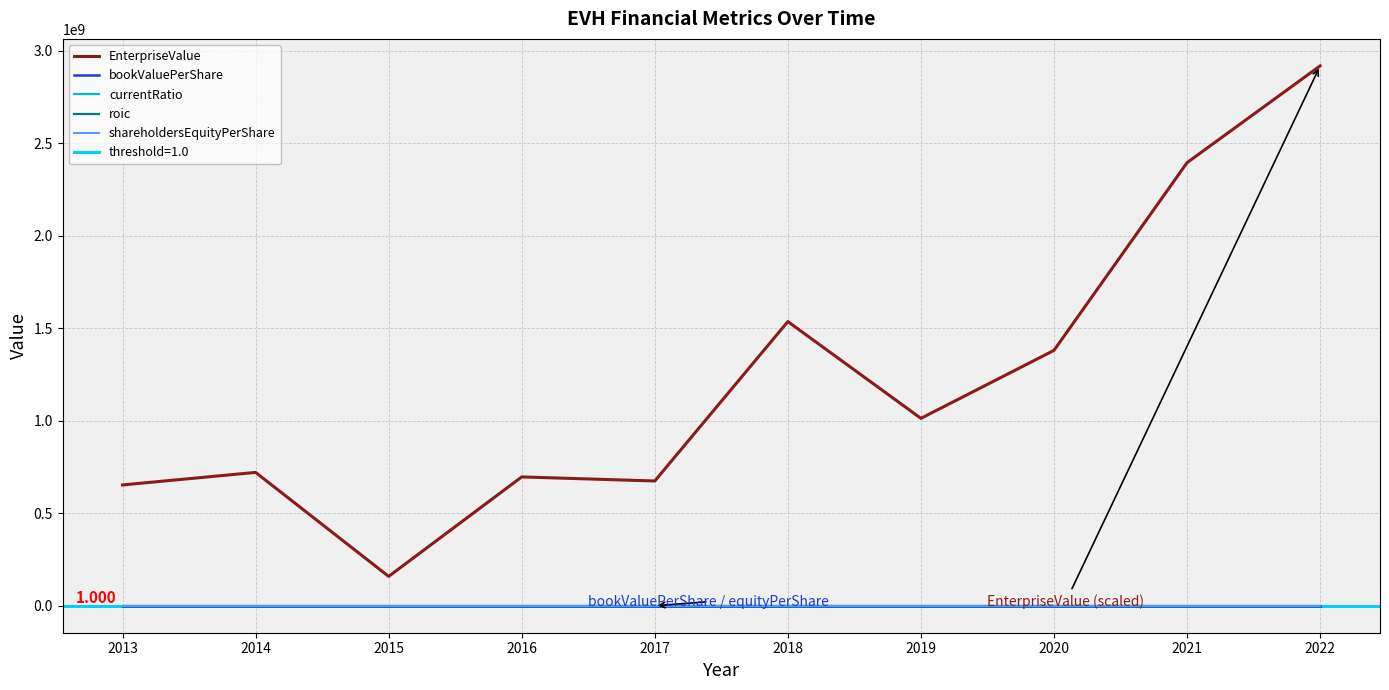

At which label does roic reach its minimum?

2013